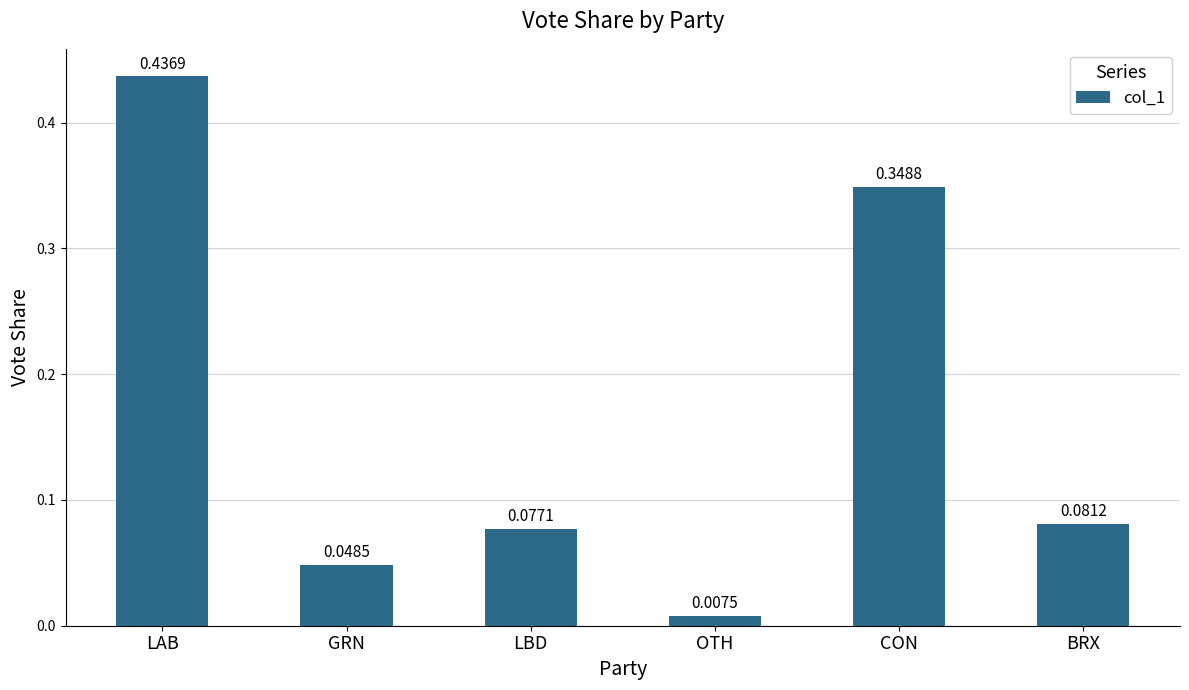

Rank the categories by value from highest to lowest.

LAB, CON, BRX, LBD, GRN, OTH